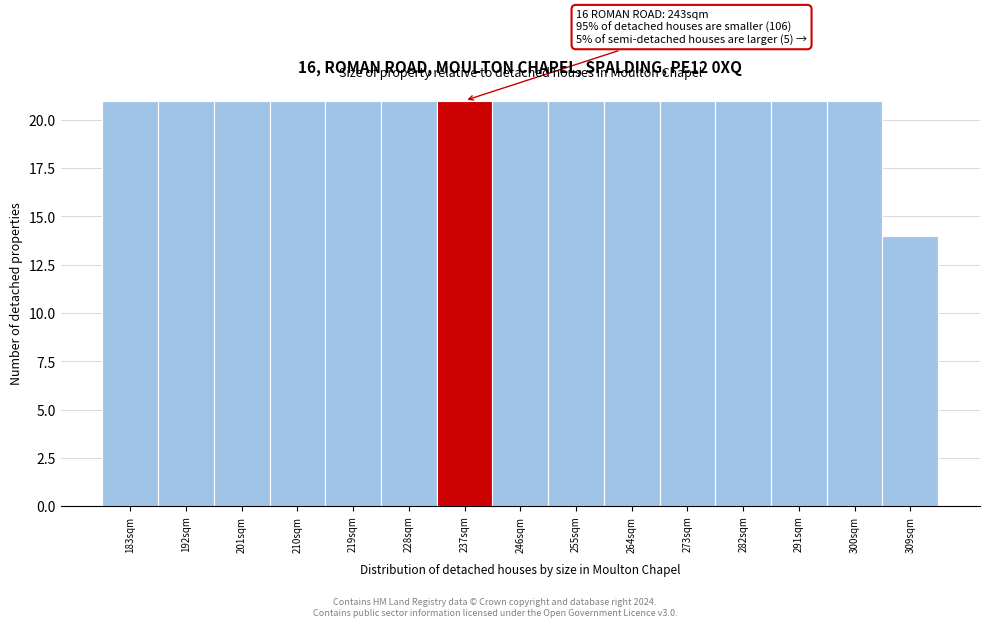

Reading left to right, list all the values displayed in this chart.

21	21	21	21	21	21	21	21	21	21	21	21	21	21	14